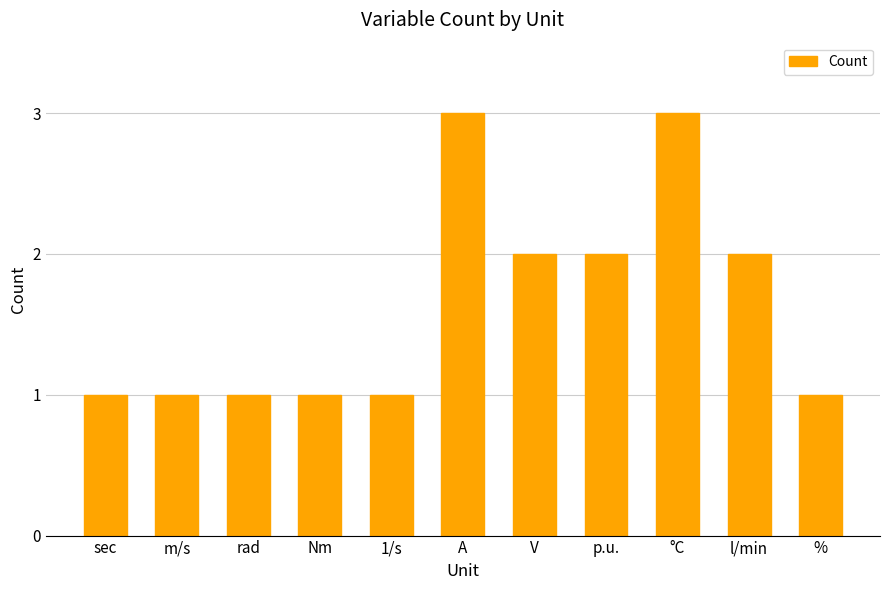

What is the change in value from 1/s to A?

+2